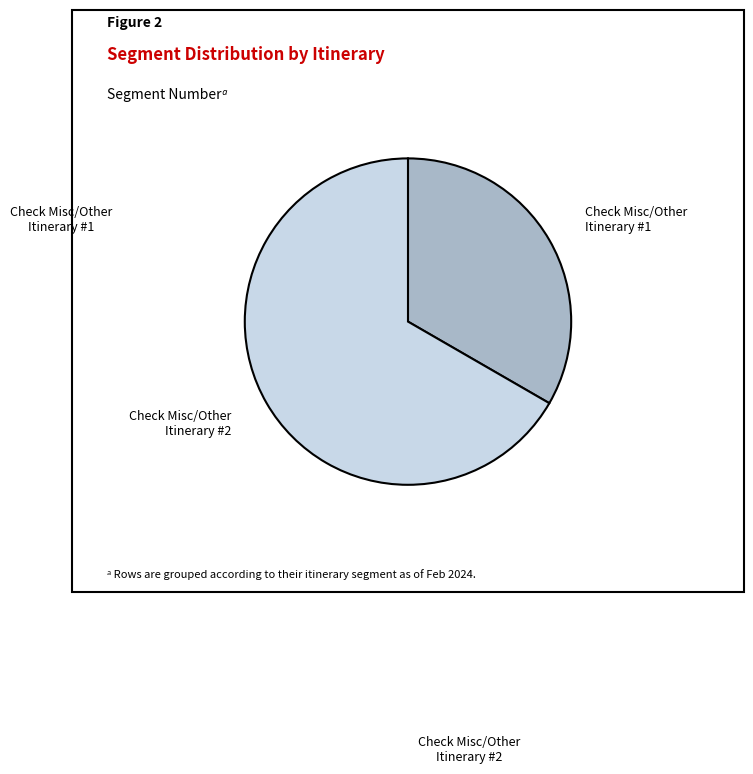

True or false: Check Misc/Other Itinerary #1 accounts for 33% of the total.

True